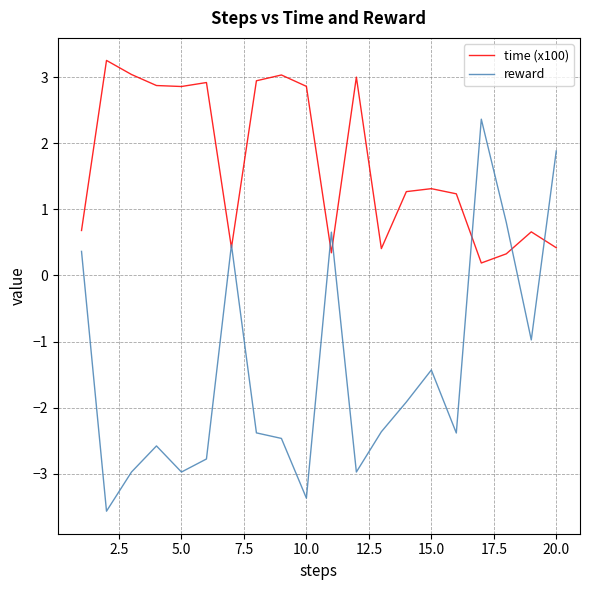

After their last crossing, which series has the higher values: reward or time (x100)?

reward